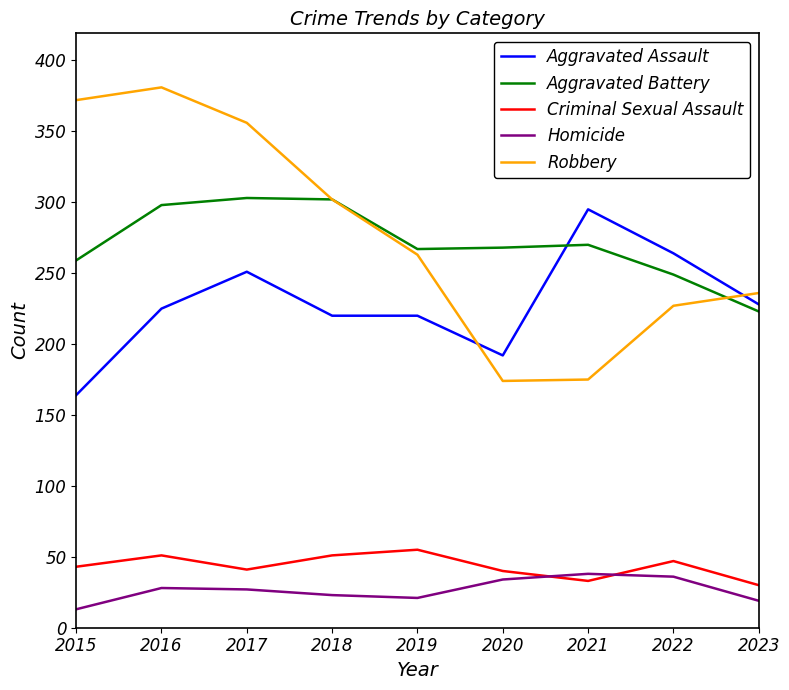

True or false: Robbery and Homicide cross at least once.

False